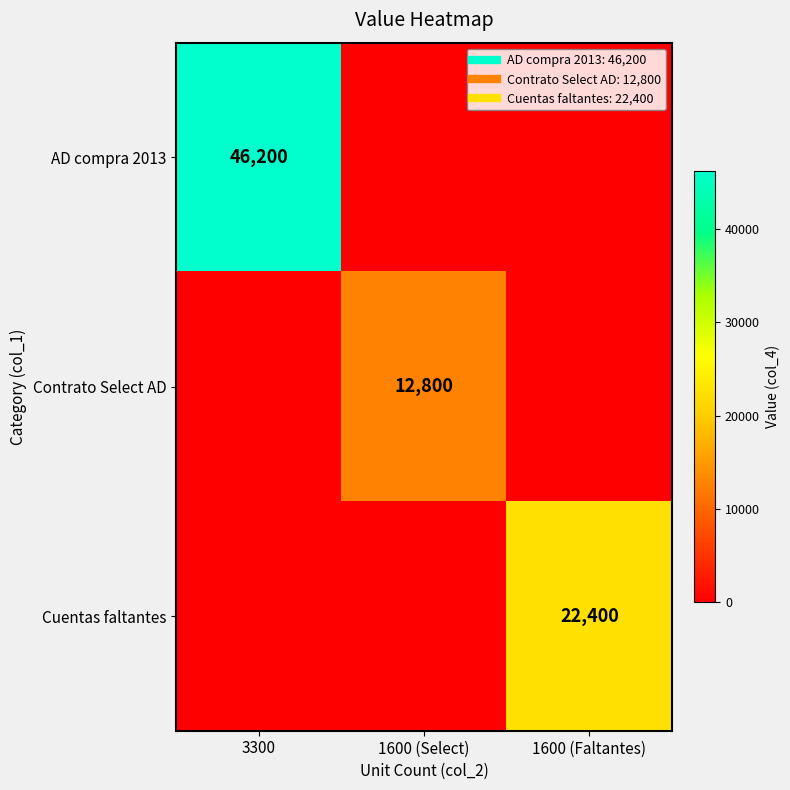

How many Contrato Select AD values are between 0 and 12800?

3